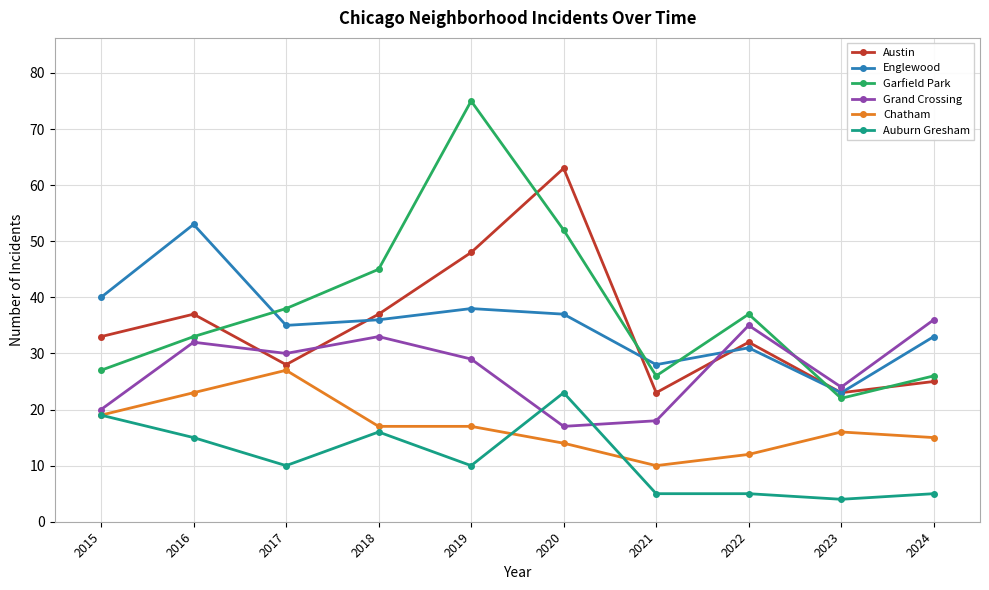

At which category is the sum across all series the highest?

2019